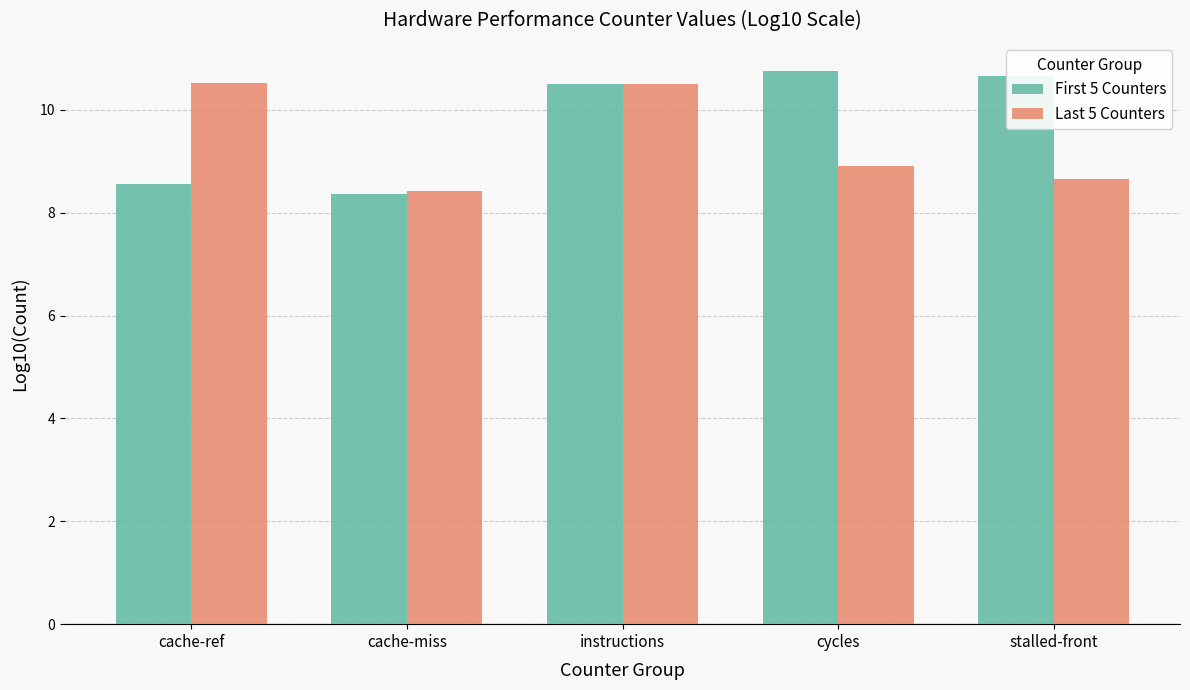

Which series has the widest spread of values?

First 5 Counters